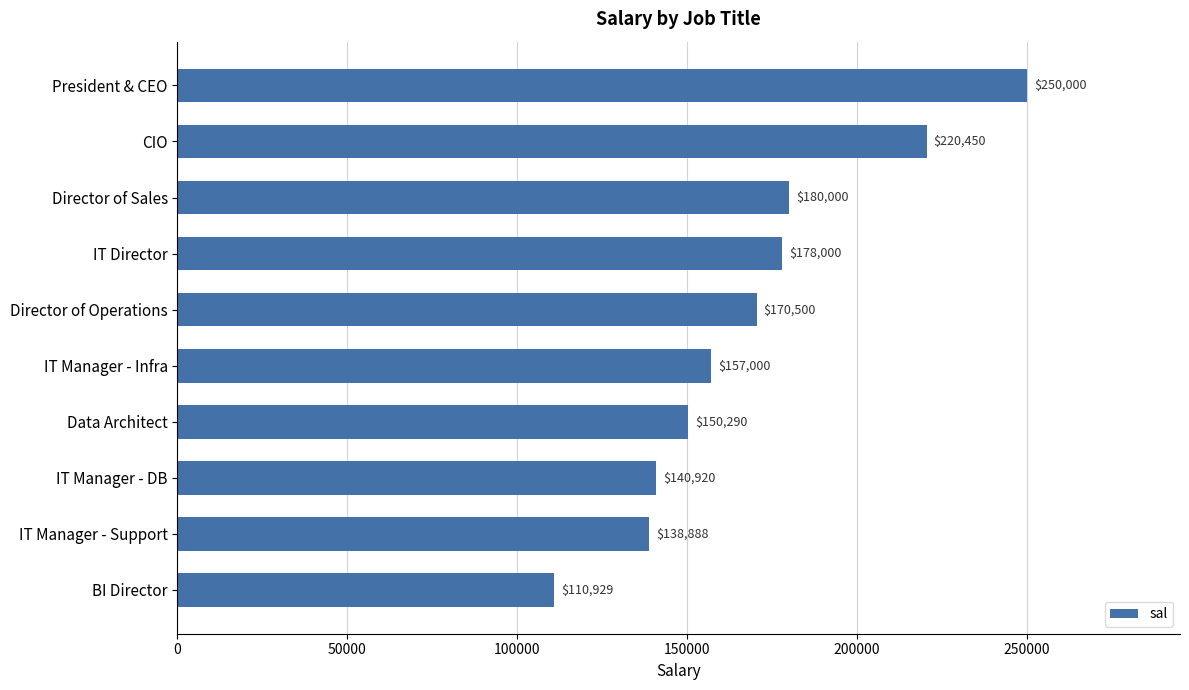

What is the change in value from President & CEO to Data Architect?

-99710